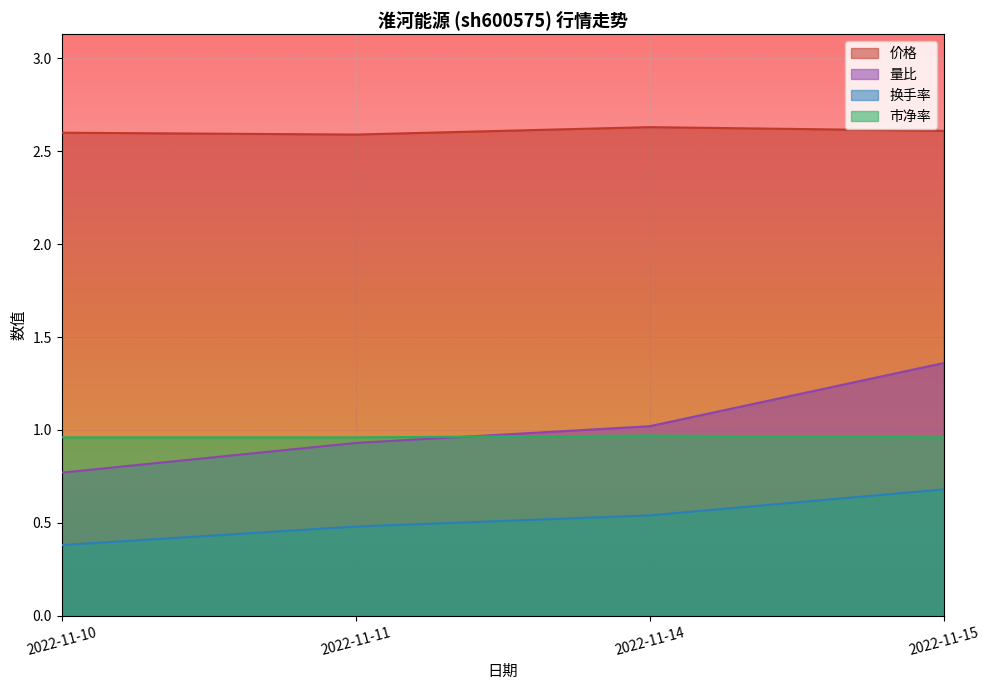

True or false: 换手率 and 价格 cross at least once.

False